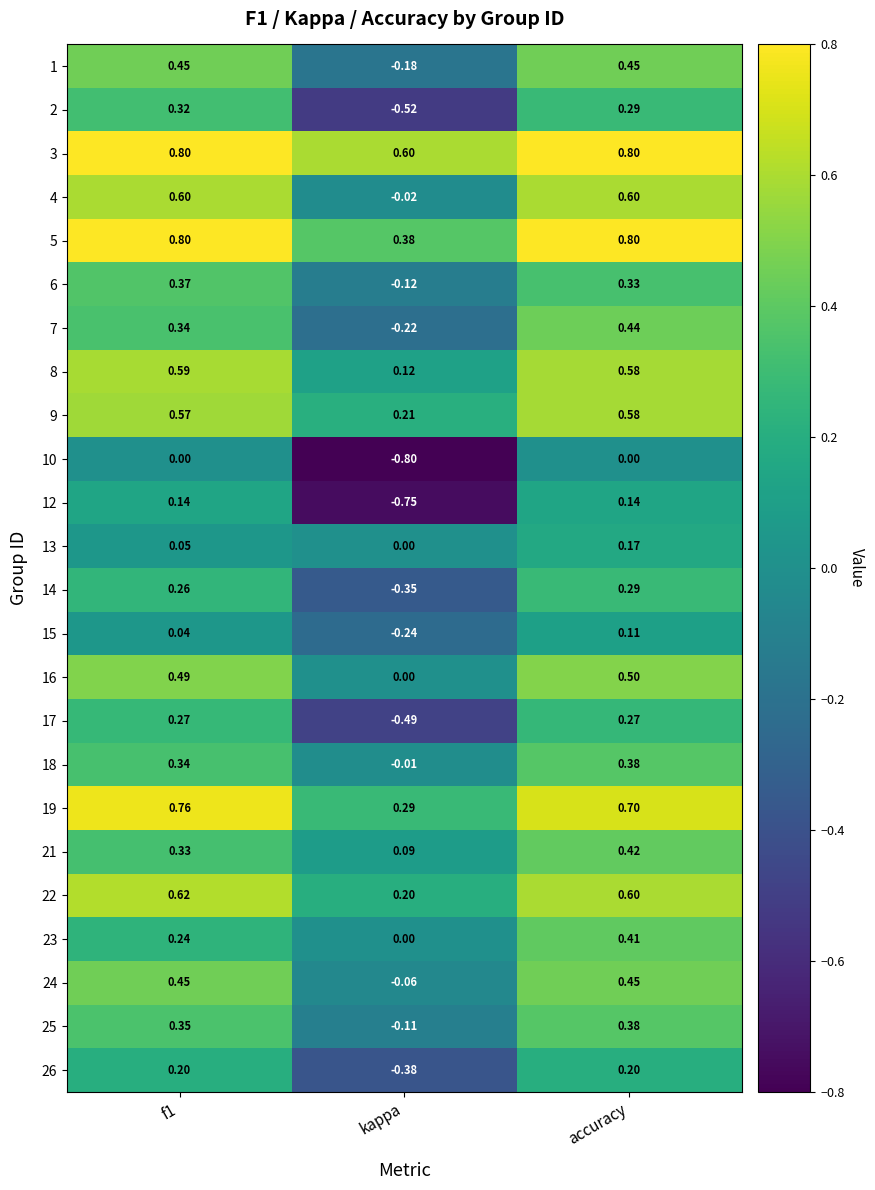

How many data points does each series have?

3